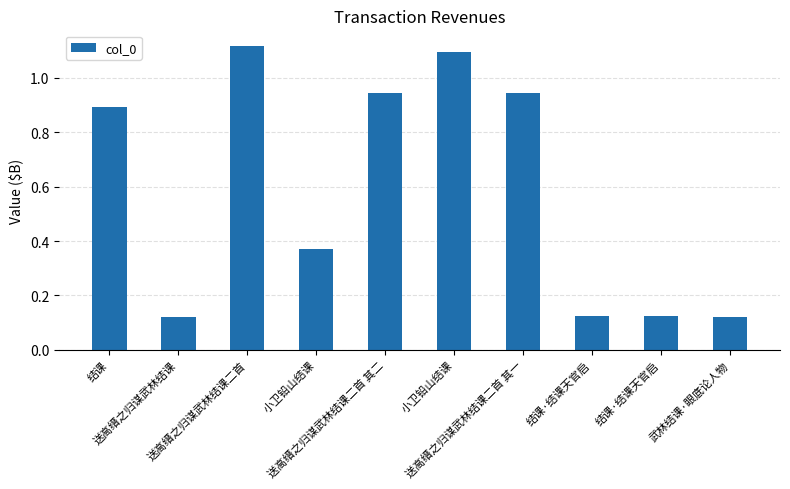

What is the label of the 9th bar from the left?

结课·结课天官启